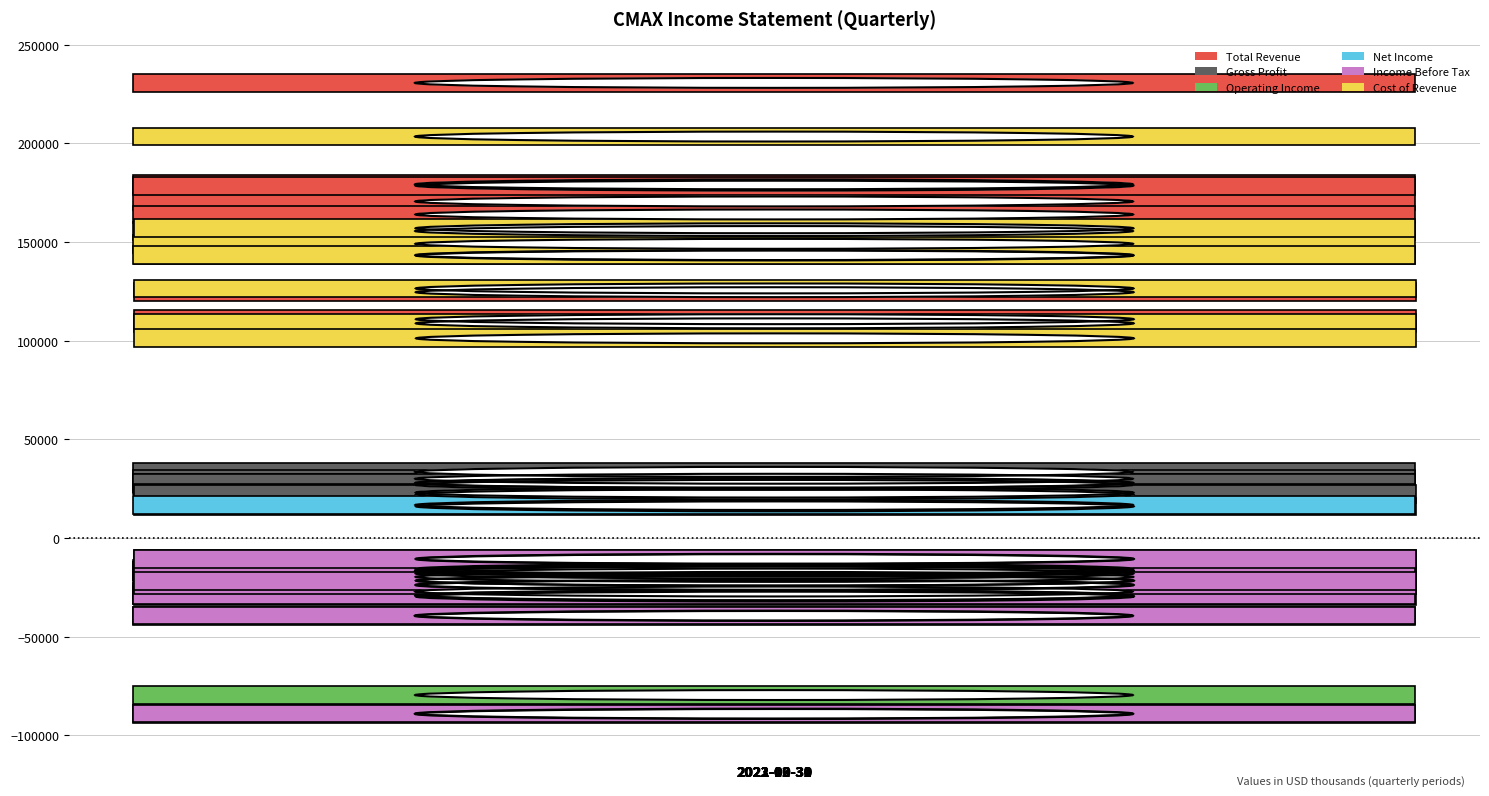

True or false: Net Income has a value of -14500 at 2021-09-30.

True